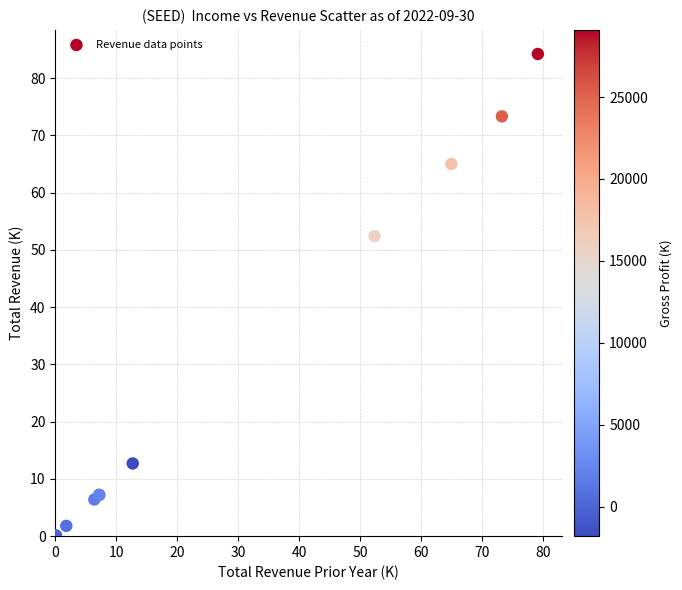

What Y value in the scatter plot is closest to 42?

52.4